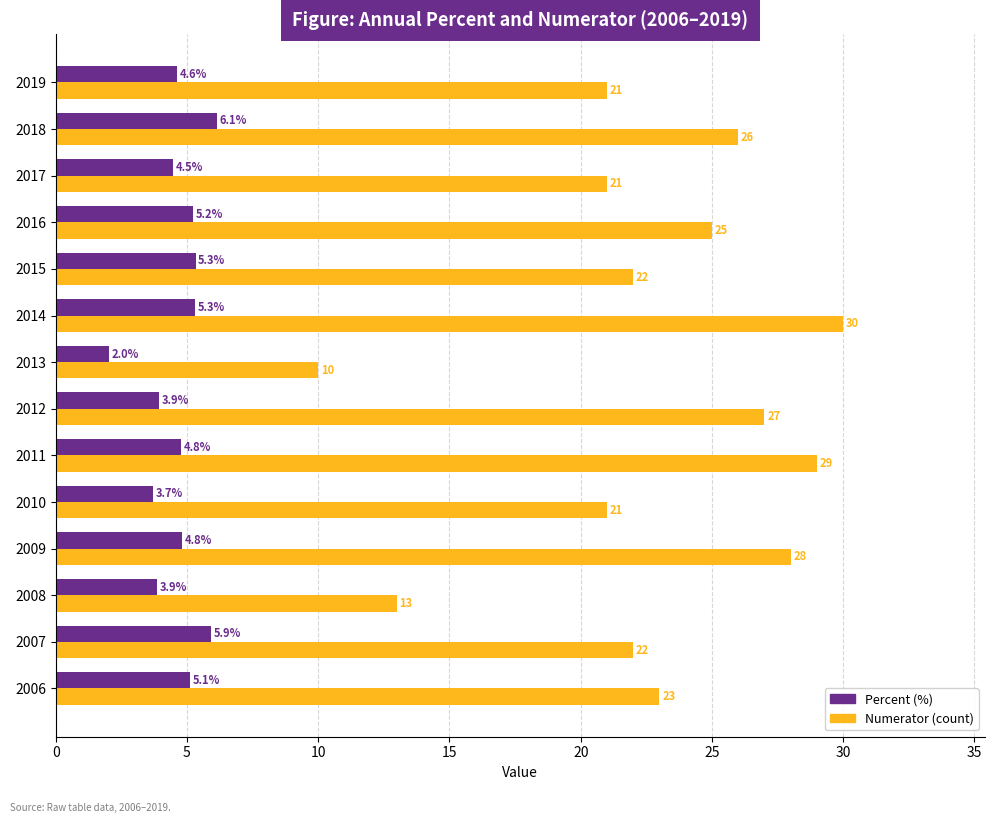

What value does the Percent (%) series have at 2017?

4.5